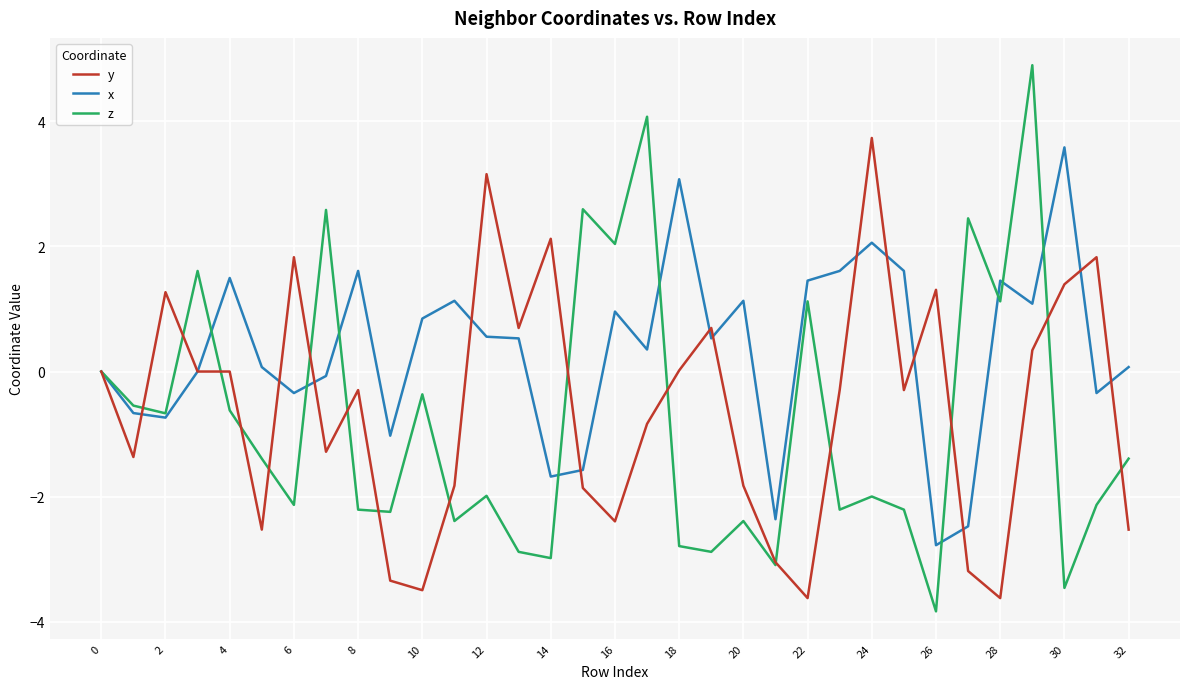

Rank the series by their average value, from highest to lowest.

x, y, z